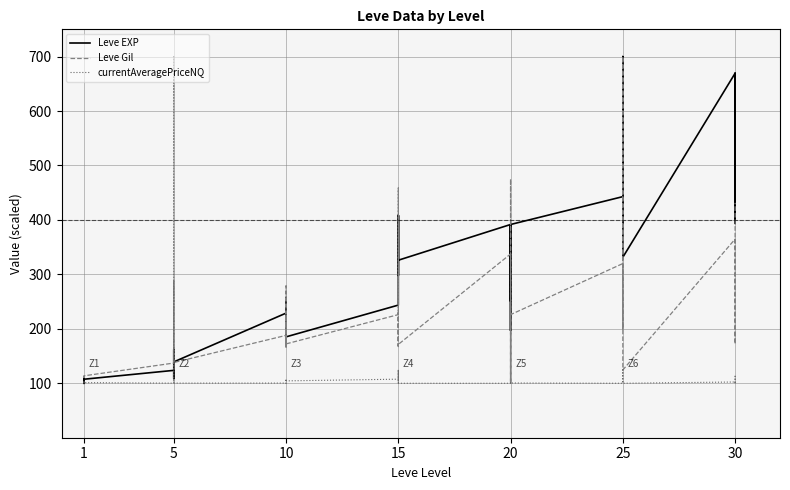

True or false: Leve Gil has a value of 169.9 at 1.

False